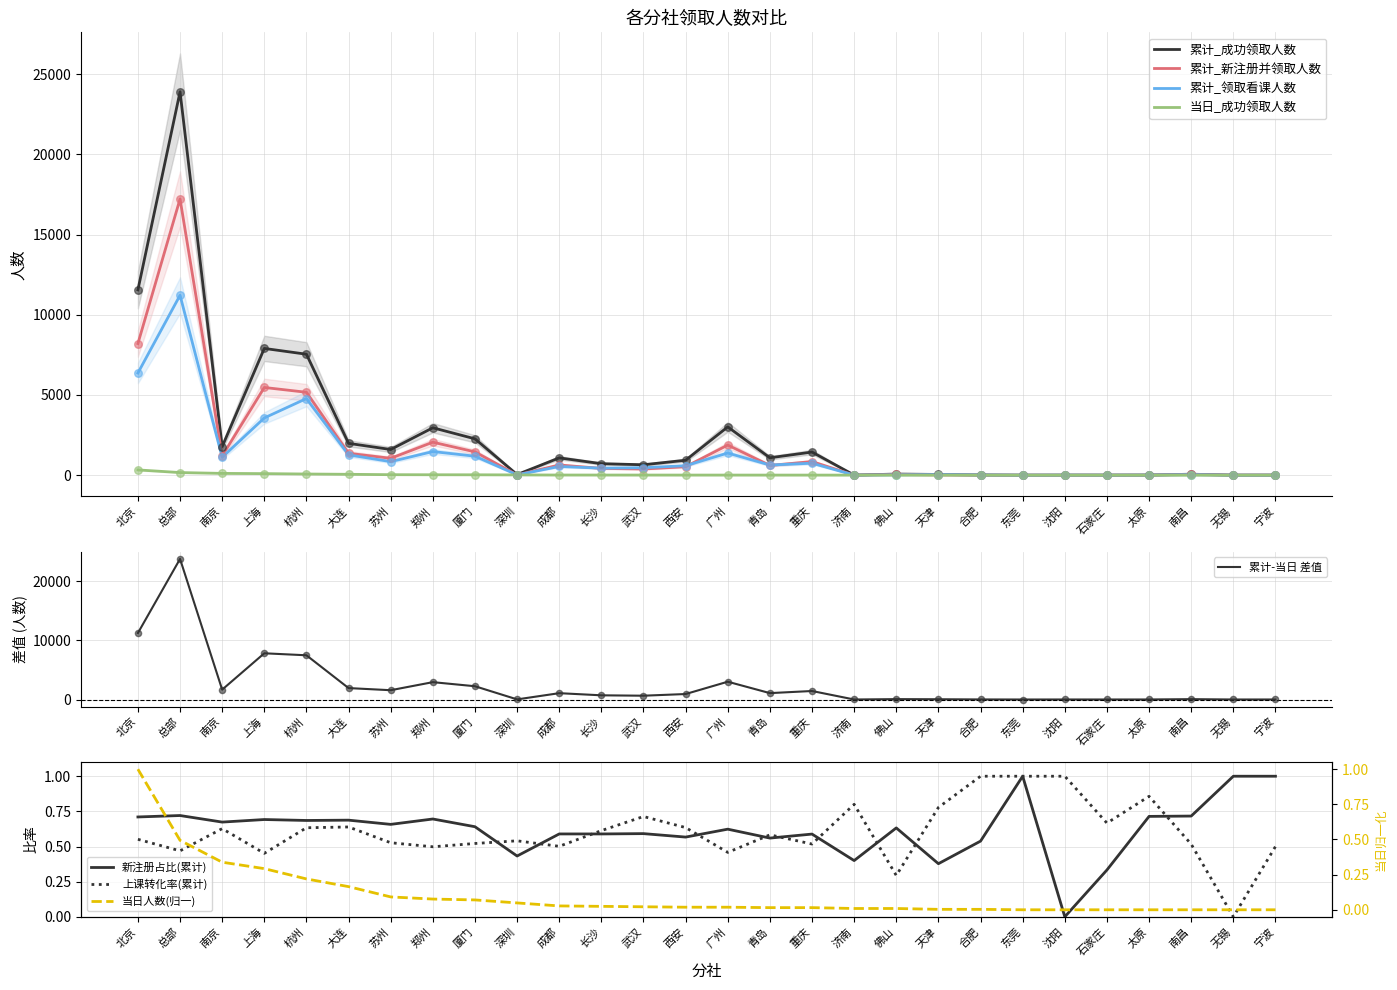

What is the total value across all series at 宁波?

10